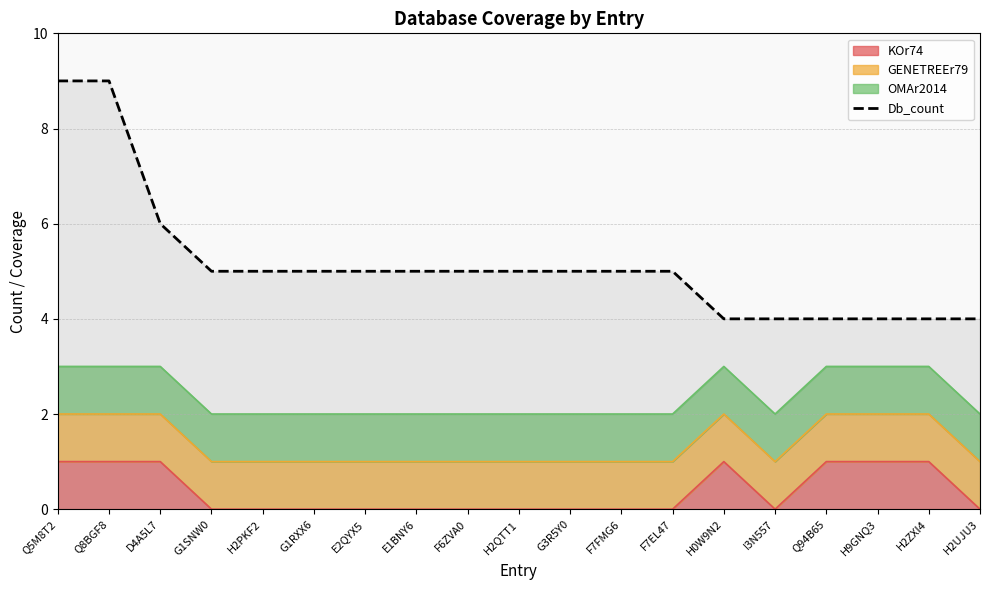

What is the maximum value shown in the chart?

9